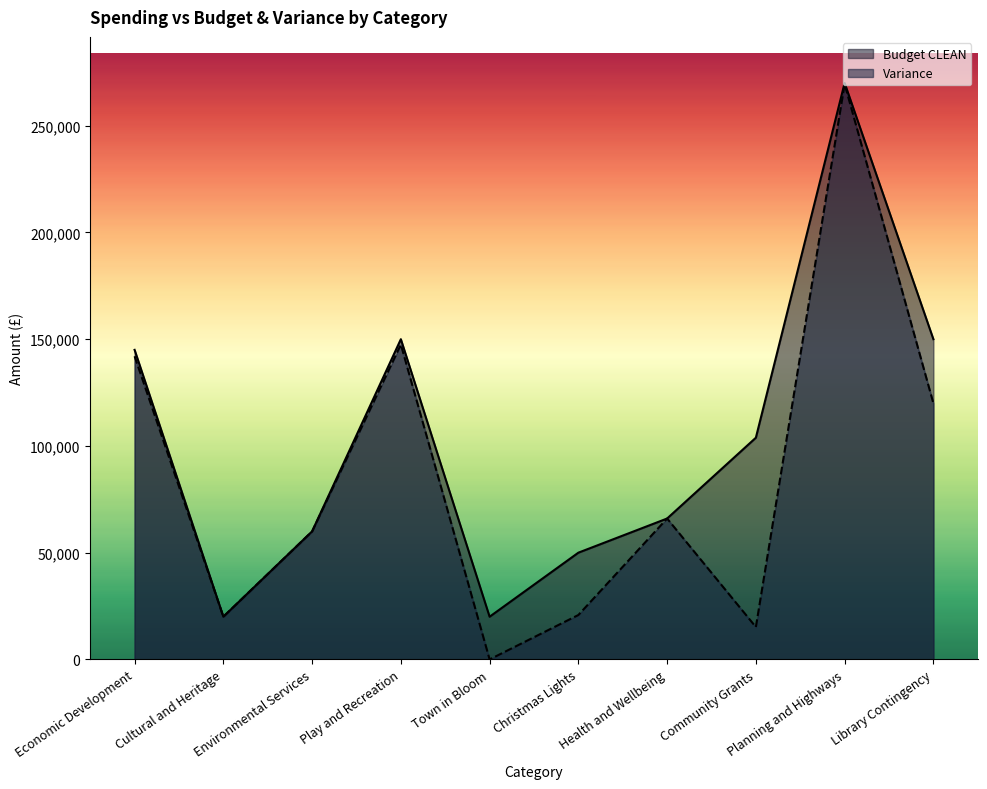

How many positive values does the Variance series have?

9